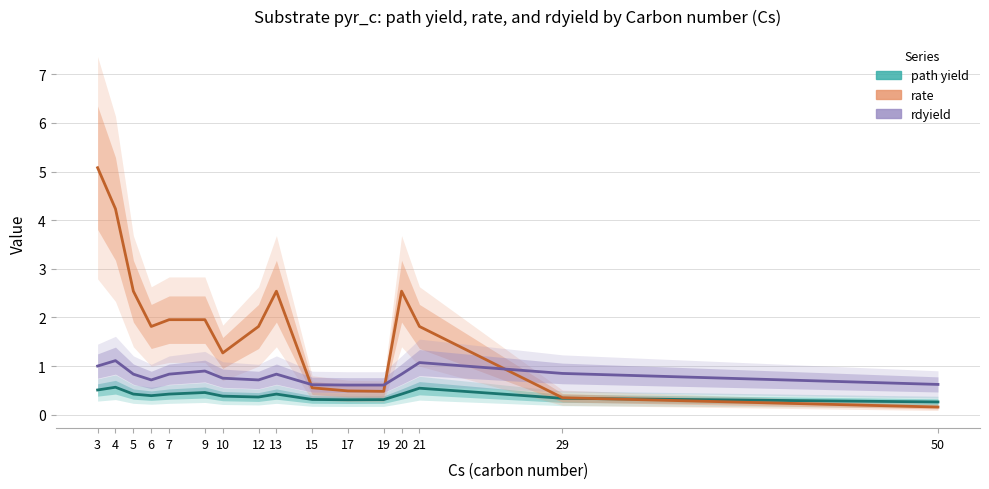

At which category does the chart reach its minimum across all series?

50